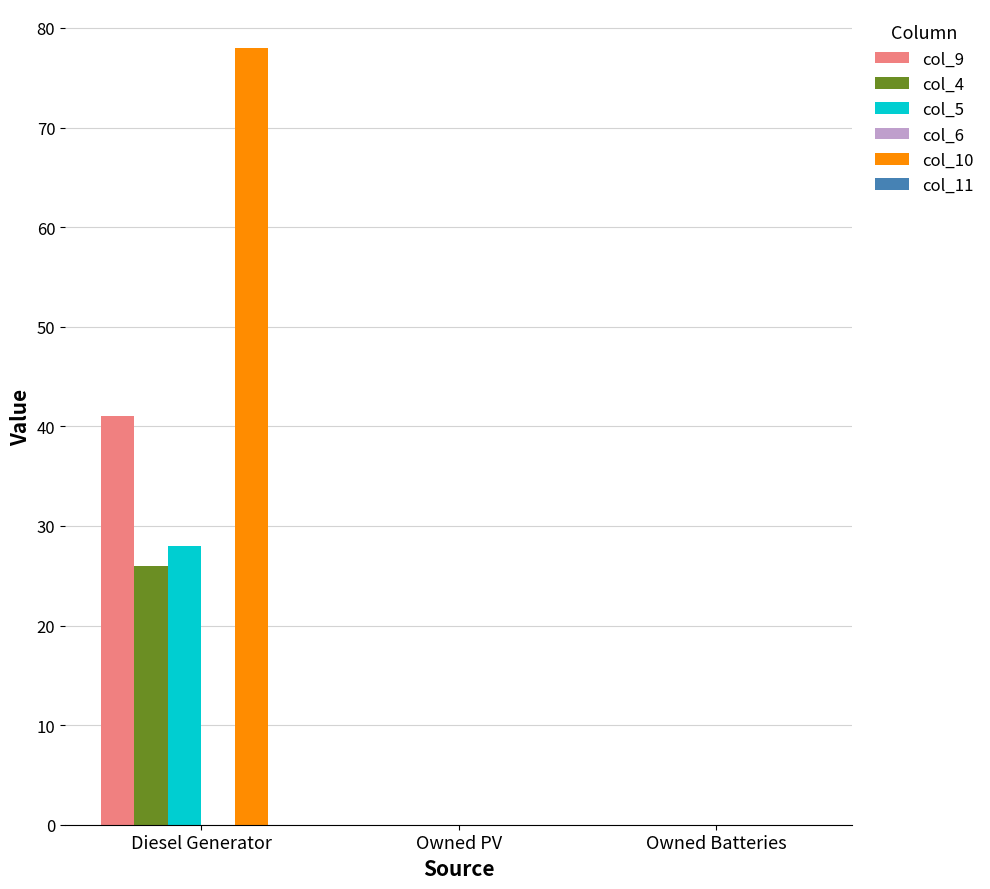

Which category has the highest value in the col_10 series?

Diesel Generator